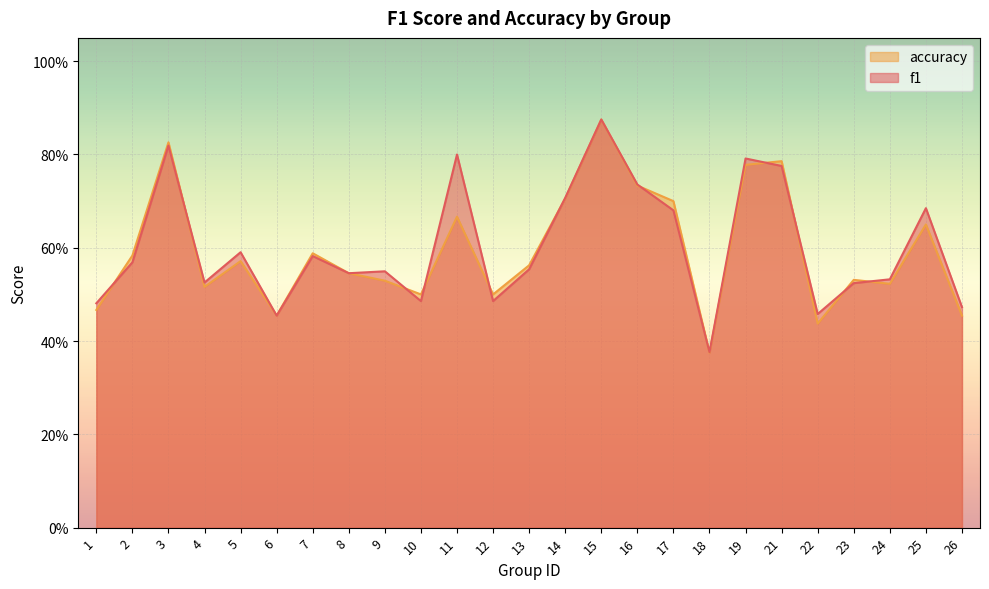

At which label is accuracy closest to 0?

18